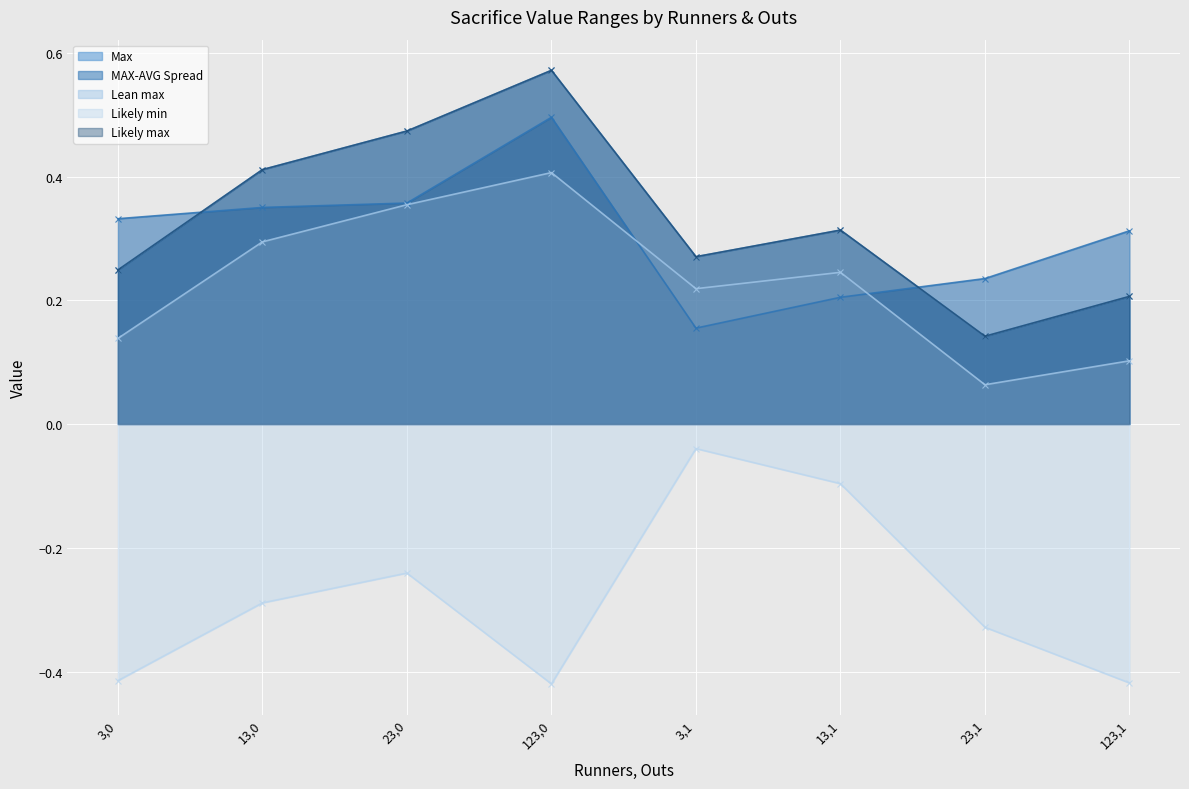

Between 13,1 and 23,0, which is larger?

23,0